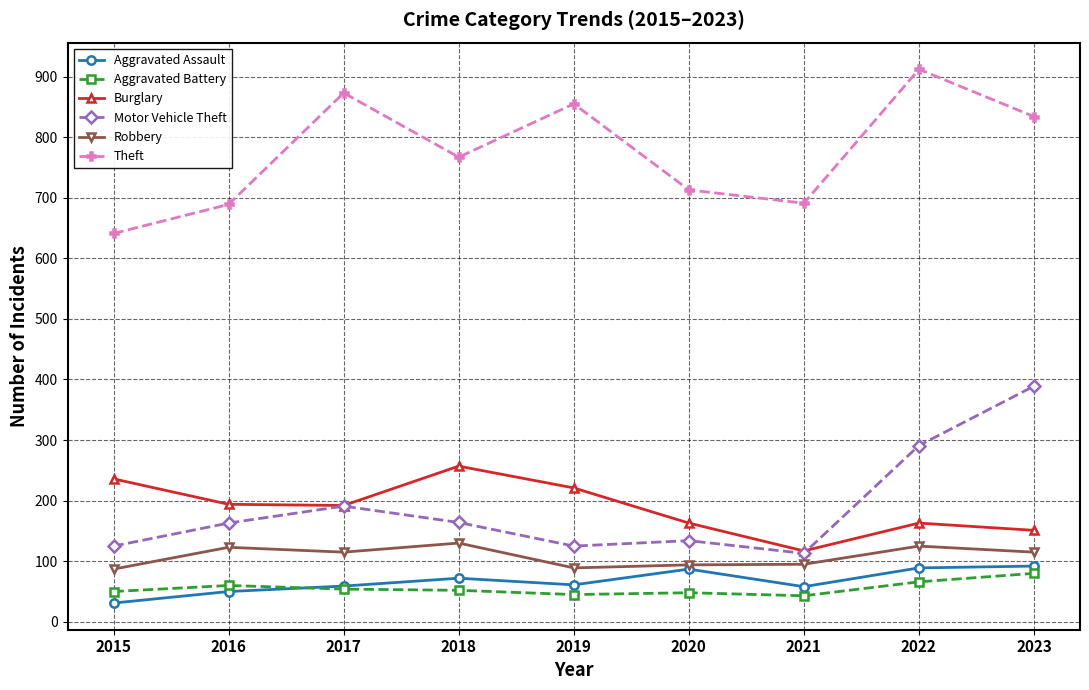

What are all the series names shown in the legend?

Aggravated Assault, Aggravated Battery, Burglary, Motor Vehicle Theft, Robbery, Theft